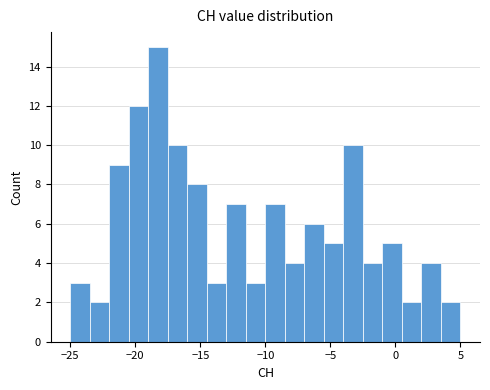

Around what value on the x-axis is the tallest bar? Give the approximate position of its centre, as read against the axis.

-18.0